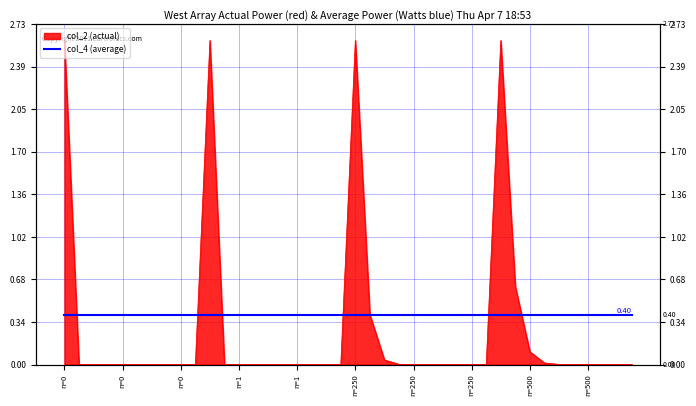

Where is the first local minimum?

29